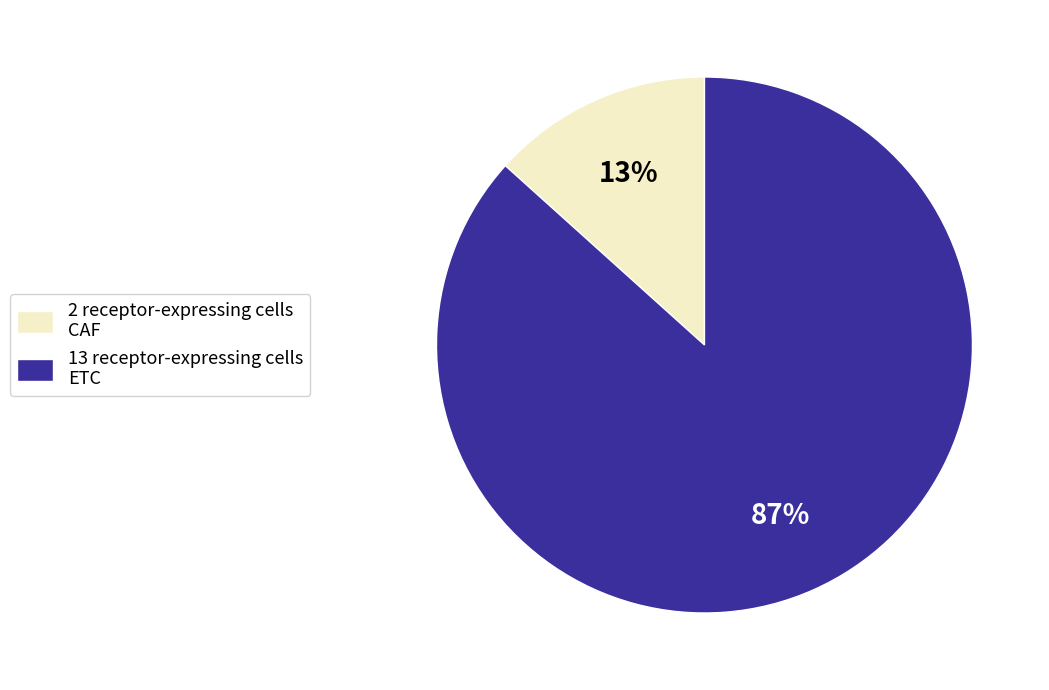

True or false: 2 receptor-expressing cells CAF accounts for 27% of the total.

False